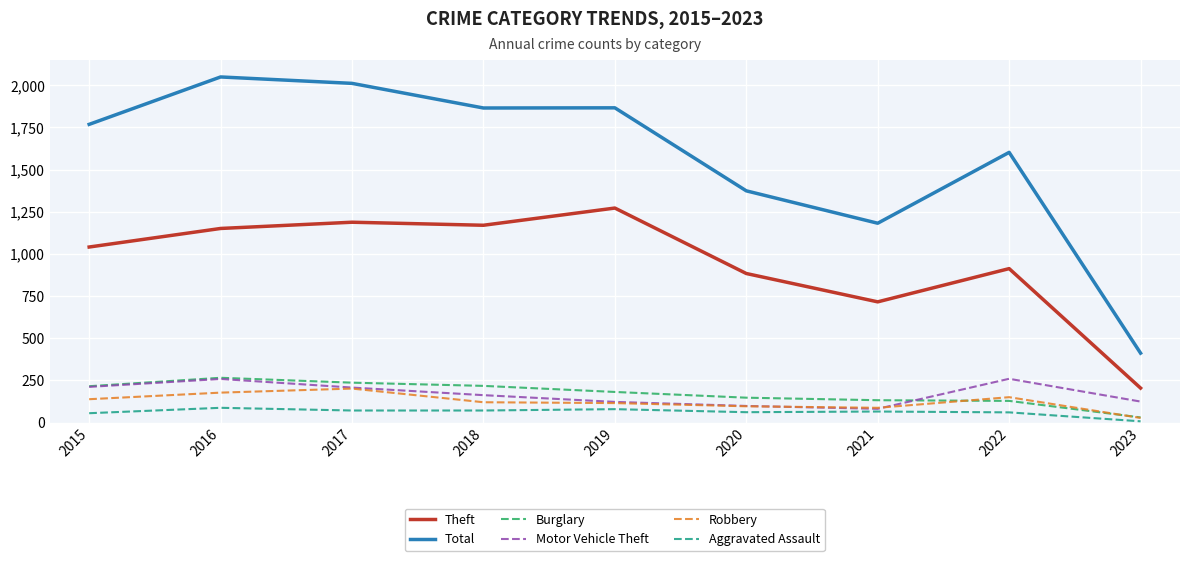

Between 2016 and 2018, which series saw the biggest shift?

Total